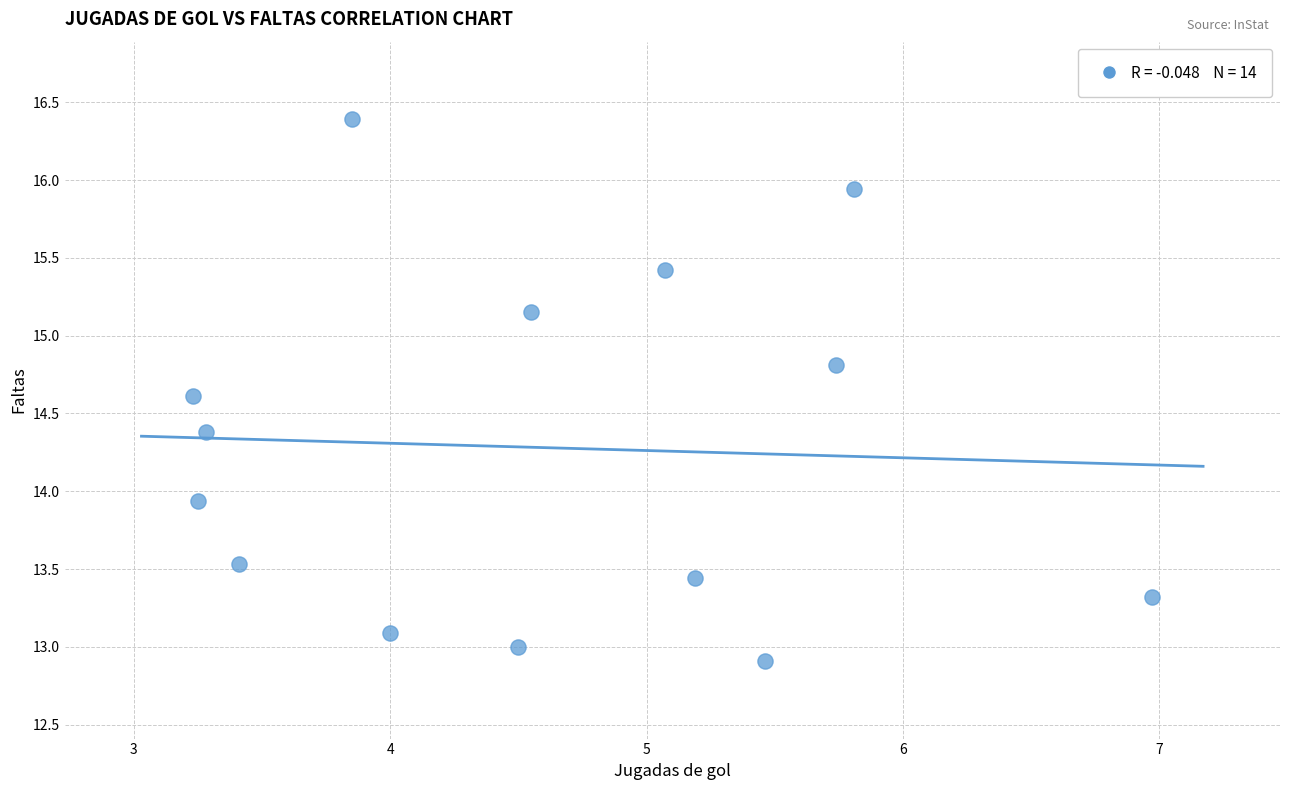

What is the range of Y values (max minus min)?

3.5